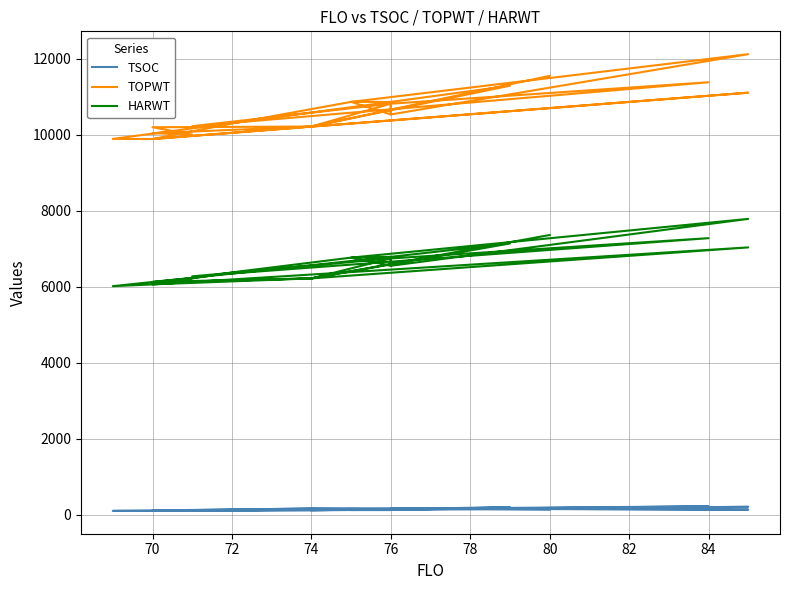

True or false: HARWT and TSOC intersect in this chart.

False